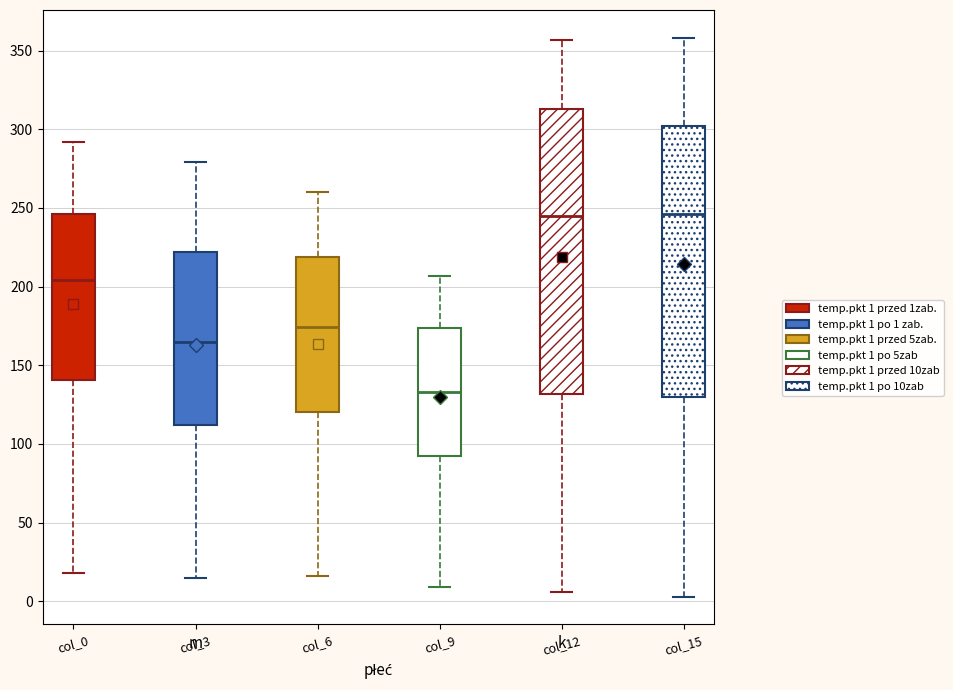

Where is the upper edge of the box for col_6 on the y-axis? The values are not printed on the chart, so give them approximately, as read against the axis.

220